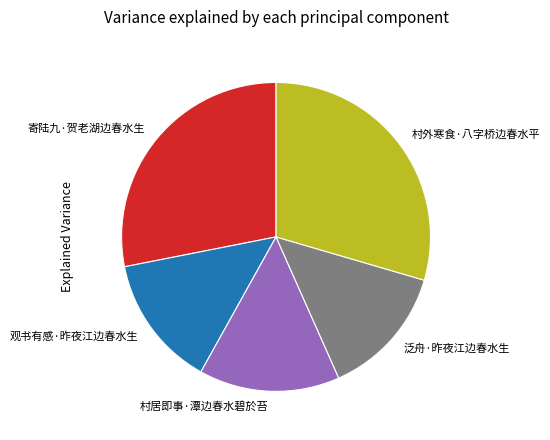

Is there a majority slice in this chart?

No